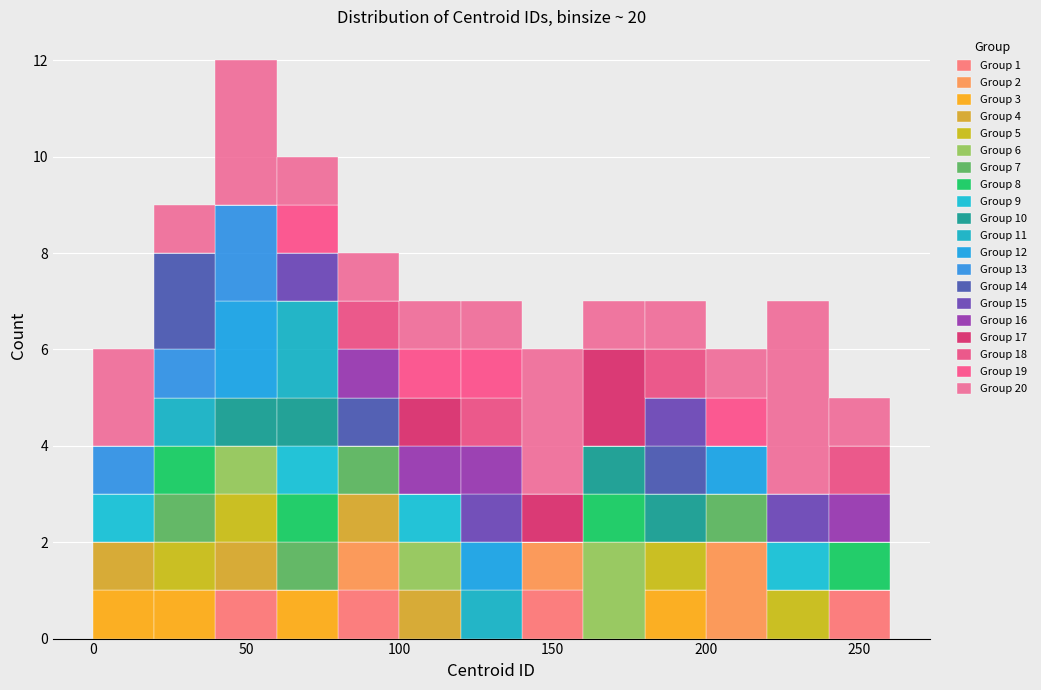

Which range on the x-axis has the tallest stacked bar (by total height)?

40 to 60